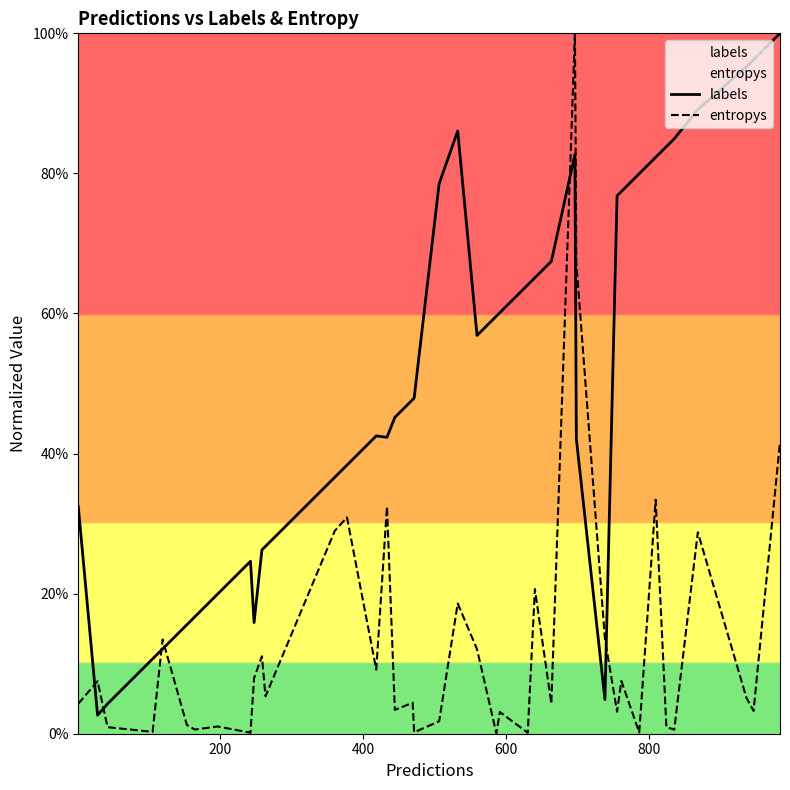

Which series has the largest range (max minus min)?

entropys